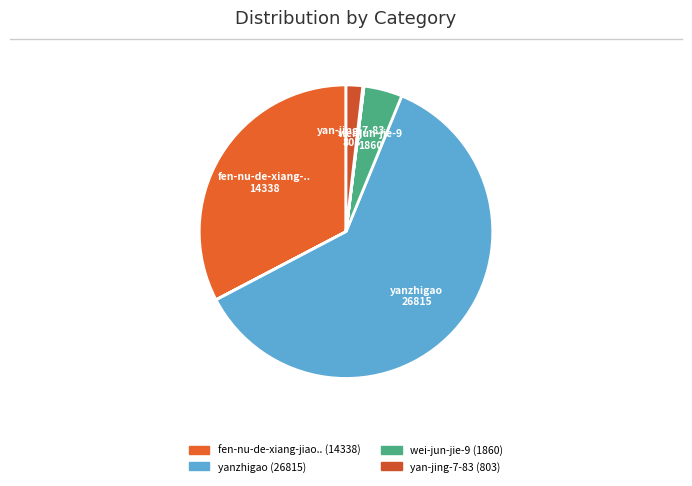

Count the number of slices in the pie.

8